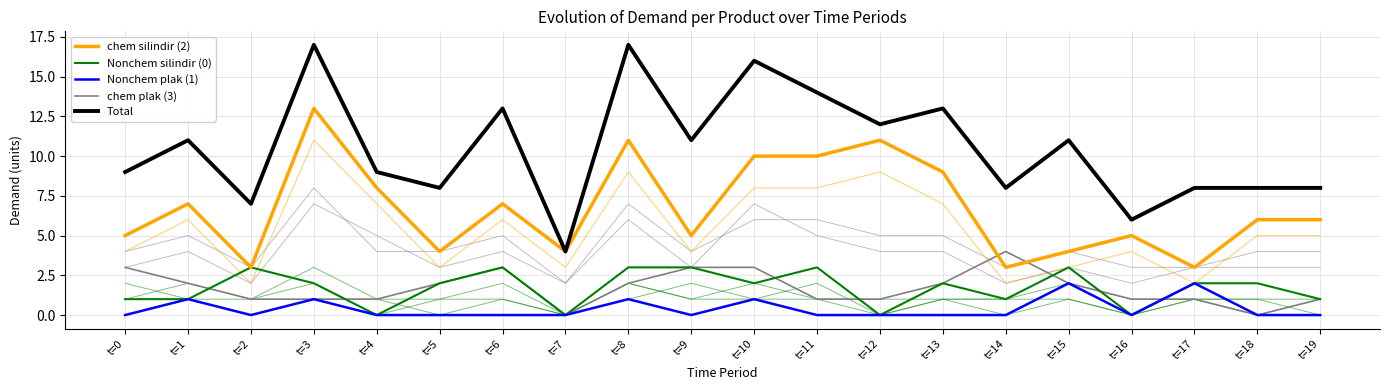

The value of Nonchem plak (1) at t=12 is 0. True or false?

True